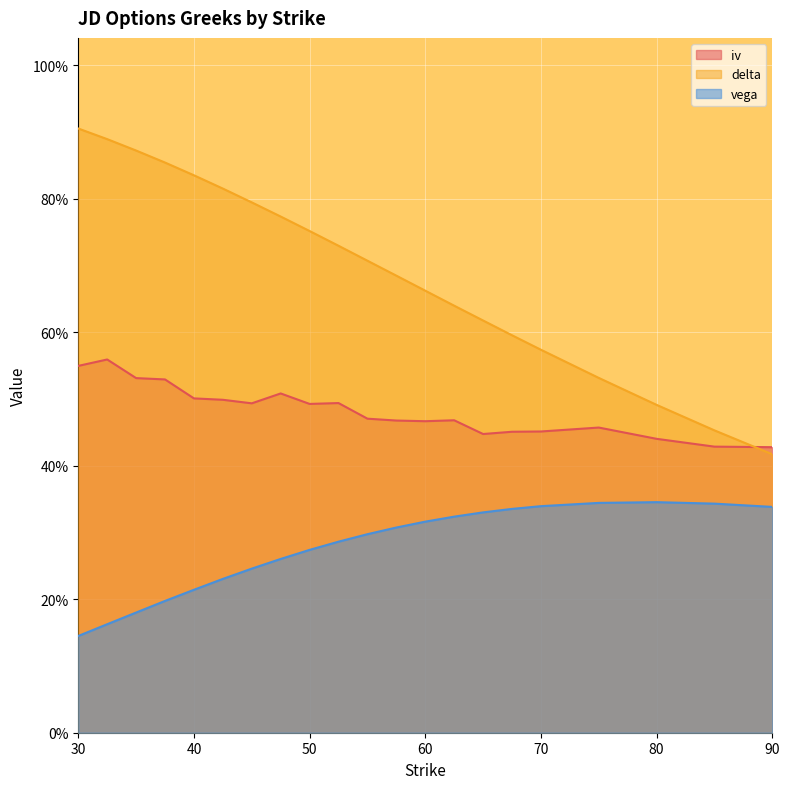

True or false: delta and vega intersect in this chart.

False